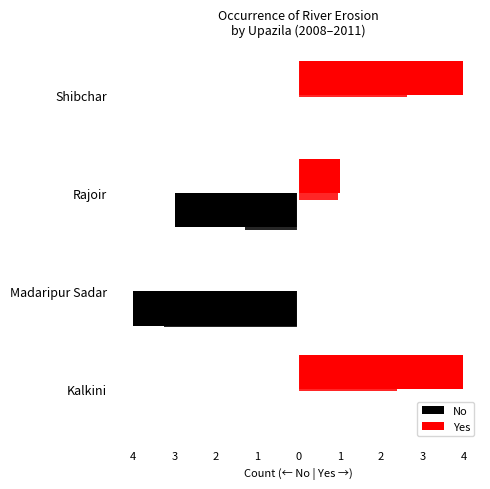

Reading left to right, extract all data points from this chart.

No: 0	-4	-3	0
Yes: 4	0	1	4